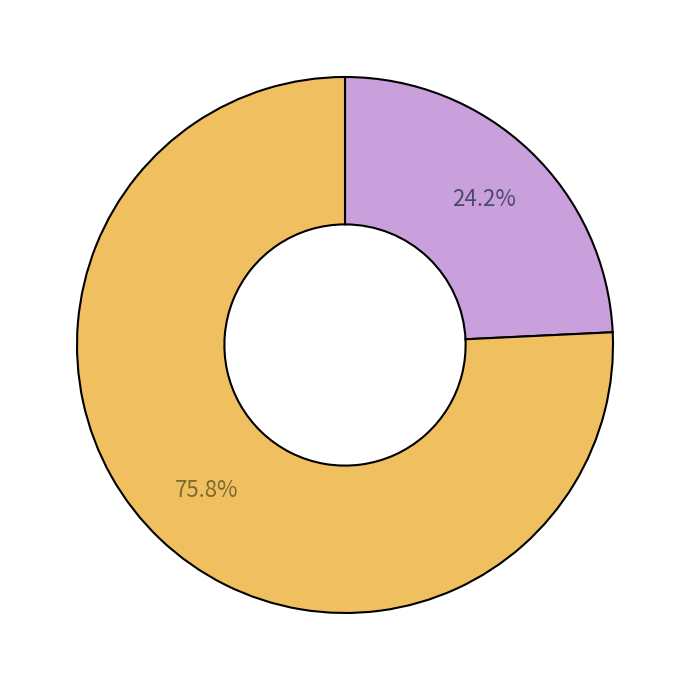

Is there any slice that represents more than half of the pie?

Yes